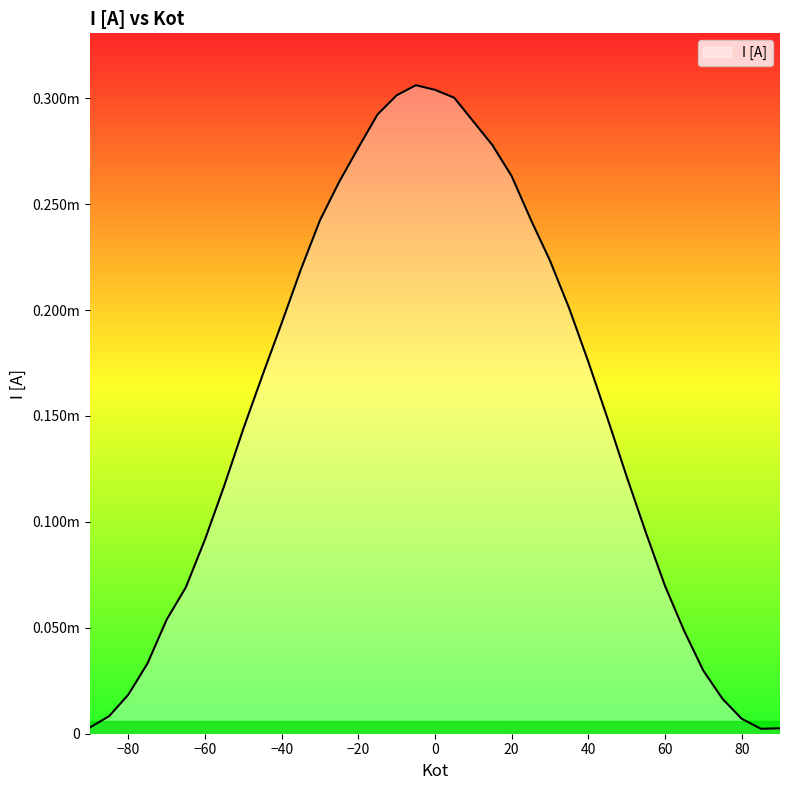

Rank the categories by value from highest to lowest.

-5, 0, -10, 5, -15, 10, 15, -20, 20, -25, 25, -30, 30, -35, 35, -40, 40, -45, 45, -50, 50, -55, 55, -60, 60, -65, -70, 65, -75, 70, -80, 75, -85, 80, -90, 90, 85